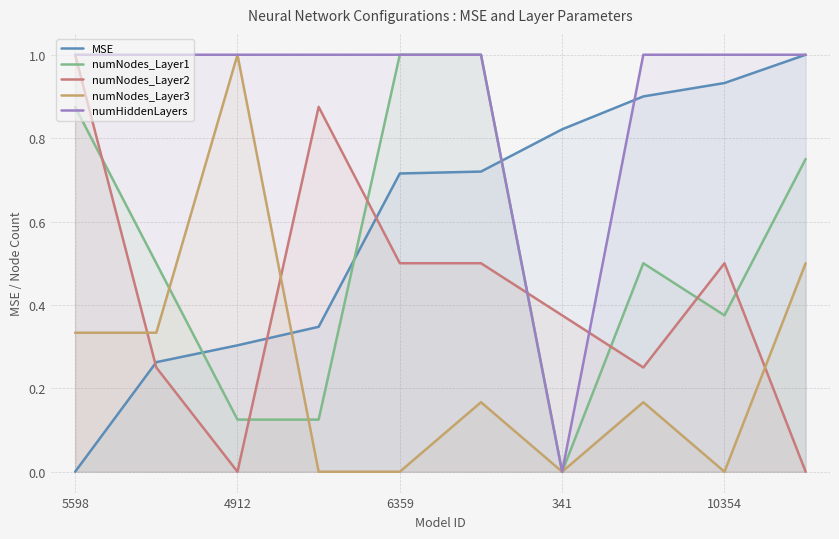

What is the maximum value shown in the chart?

1.0